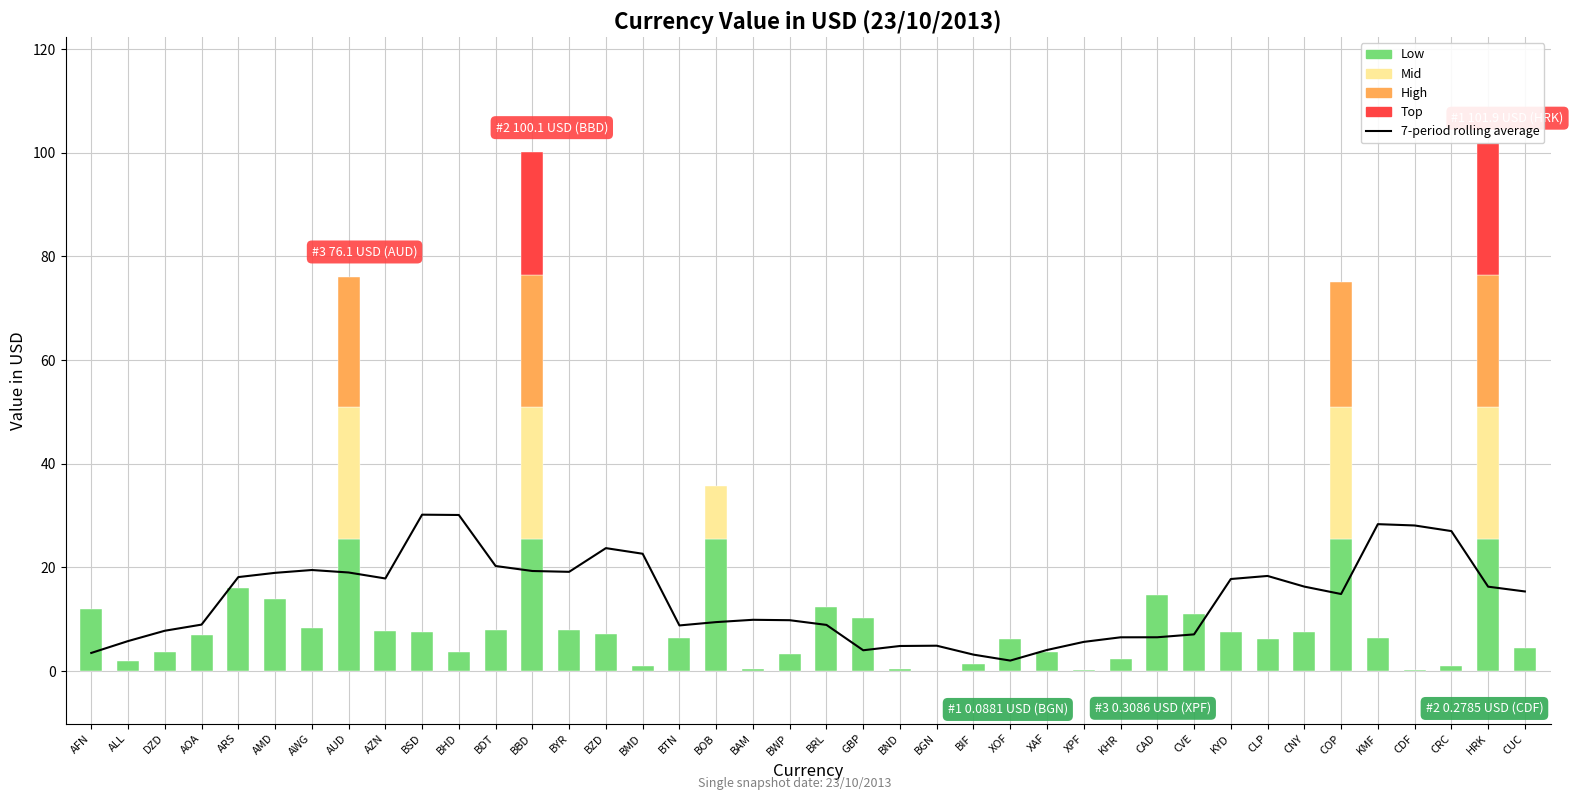

How many bars are there in total?

40